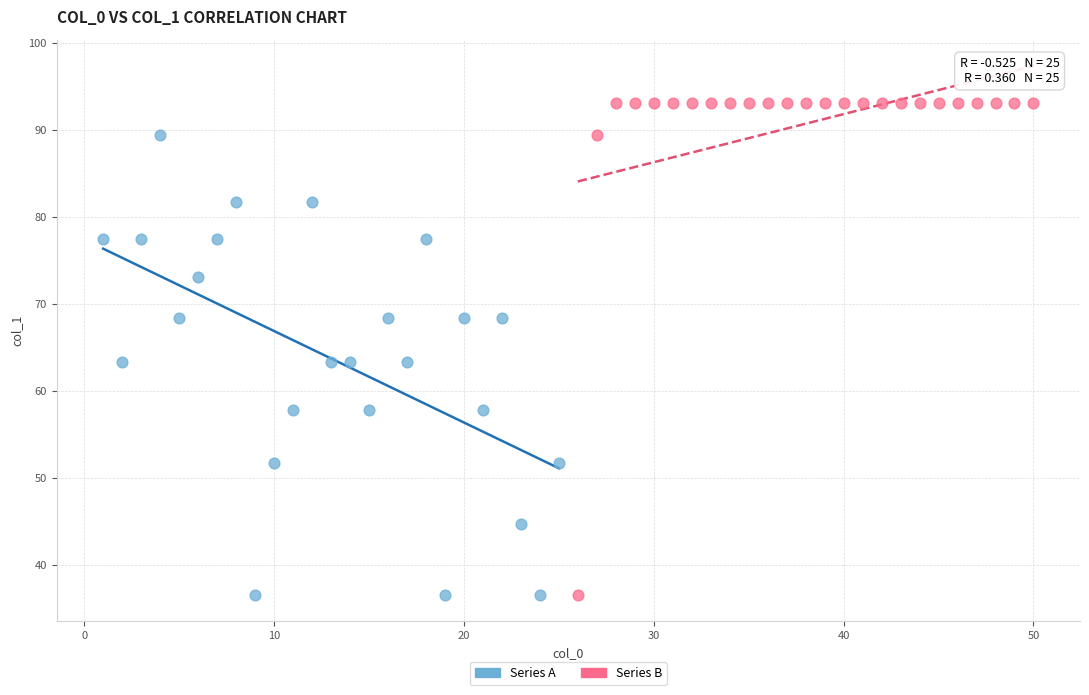

Which series has the largest Y range (max minus min)?

Series B